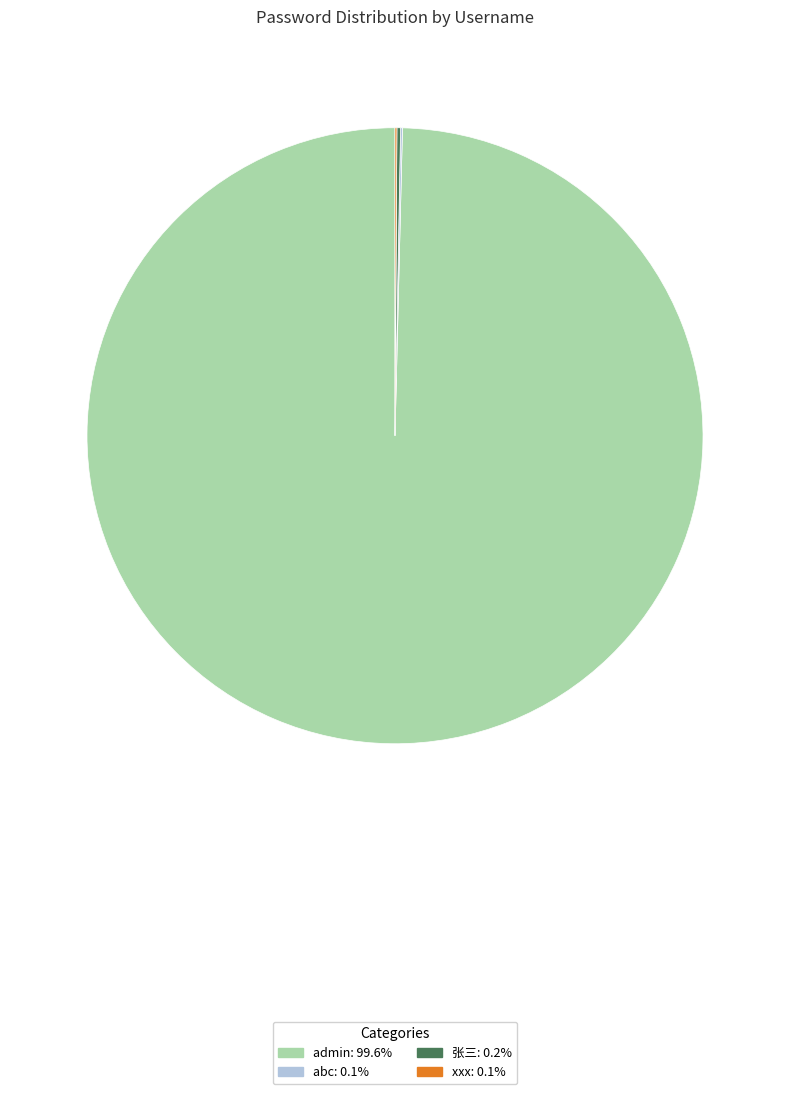

What is the largest slice in the pie chart?

admin